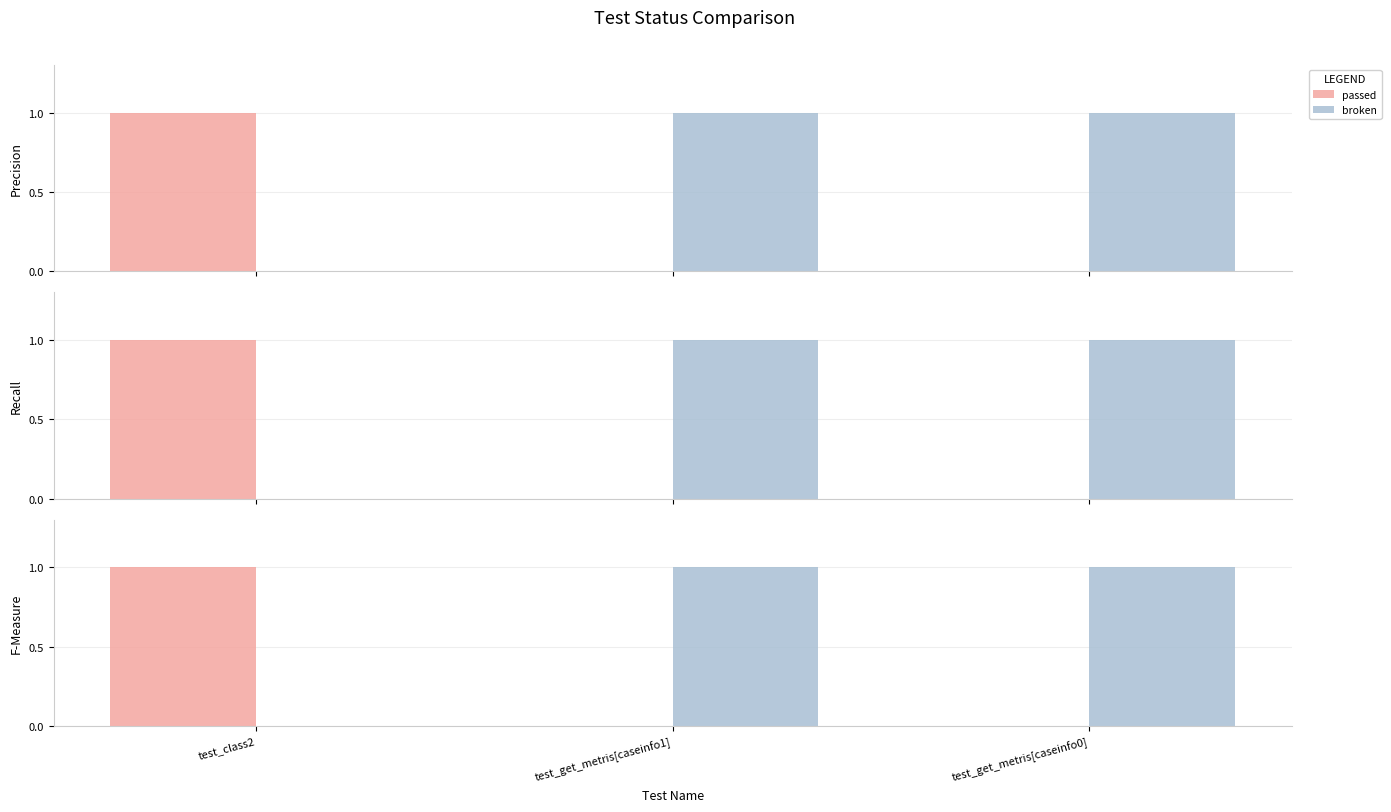

Which label corresponds to the smallest value in the chart?

test_get_metris[caseinfo1]